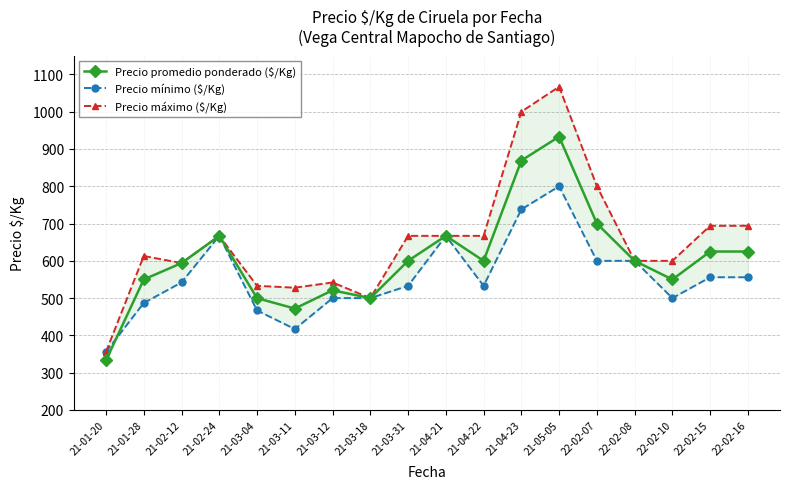

The value of Precio mínimo ($/Kg) at 21-02-12 is 542. True or false?

True